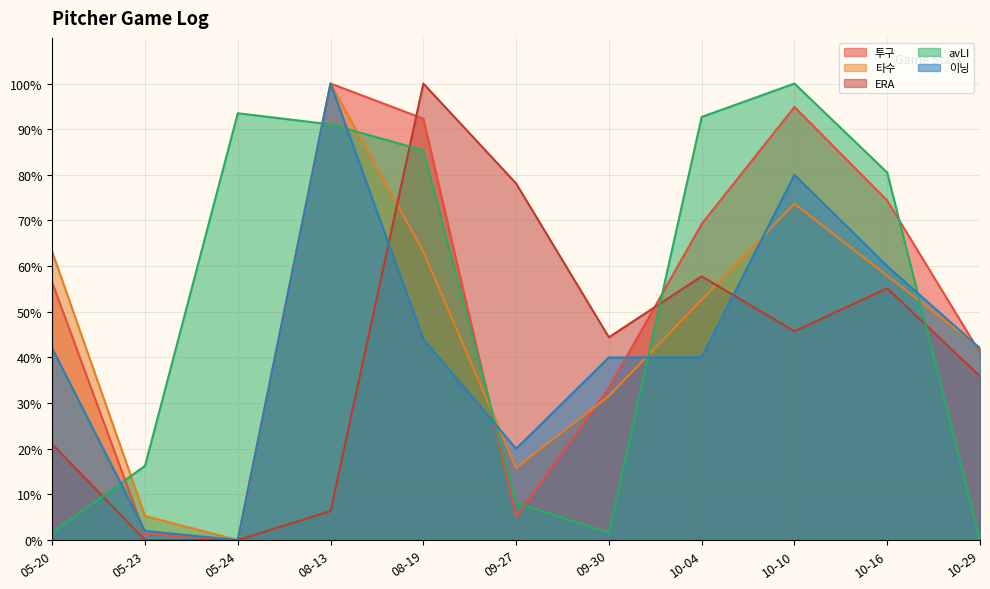

Reading left to right, what are all the values shown in this chart?

투구: 56.4	1.3	0.0	100.0	92.3	5.1	33.3	69.2	94.9	74.4	41.0
타수: 63.2	5.3	0.0	100.0	63.2	15.8	31.6	52.6	73.7	57.9	42.1
ERA: 21.0	0.0	0.0	6.3	100.0	78.1	44.4	57.8	45.7	55.1	35.9
avLI: 1.6	16.3	93.5	91.1	85.4	8.1	1.6	92.7	100.0	80.5	0.0
이닝: 42.0	2.0	0.0	100.0	44.0	20.0	40.0	40.0	80.0	60.0	42.0